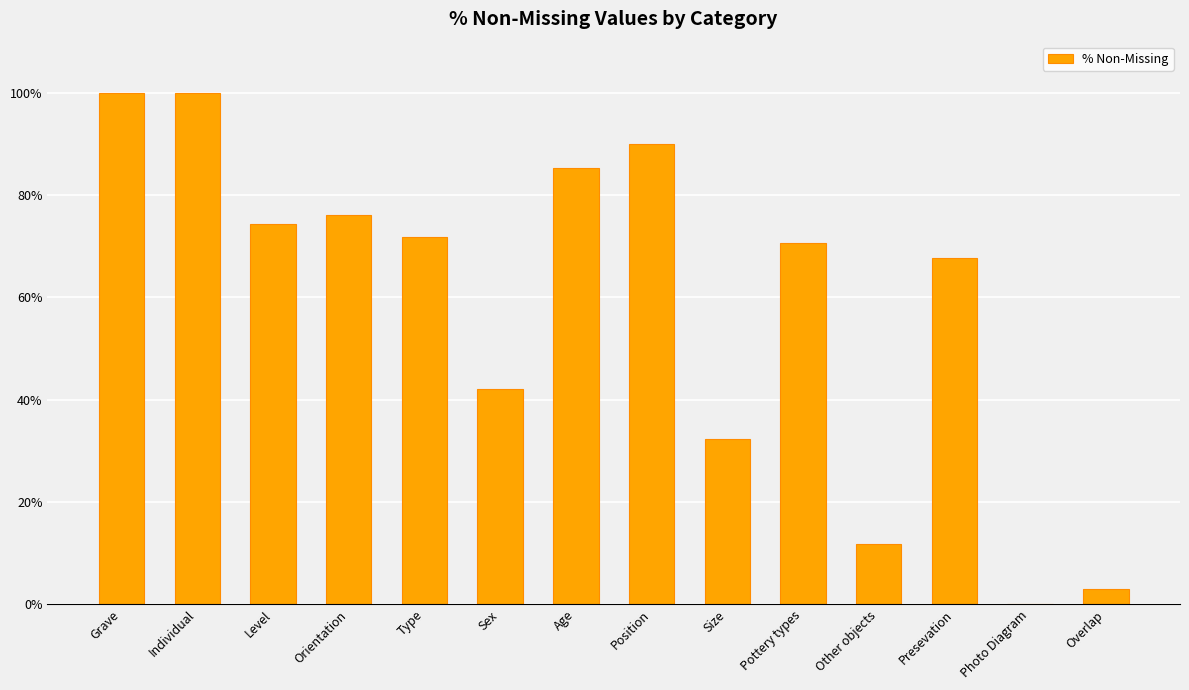

What is the change in value from Pottery types to Other objects?

-58.8